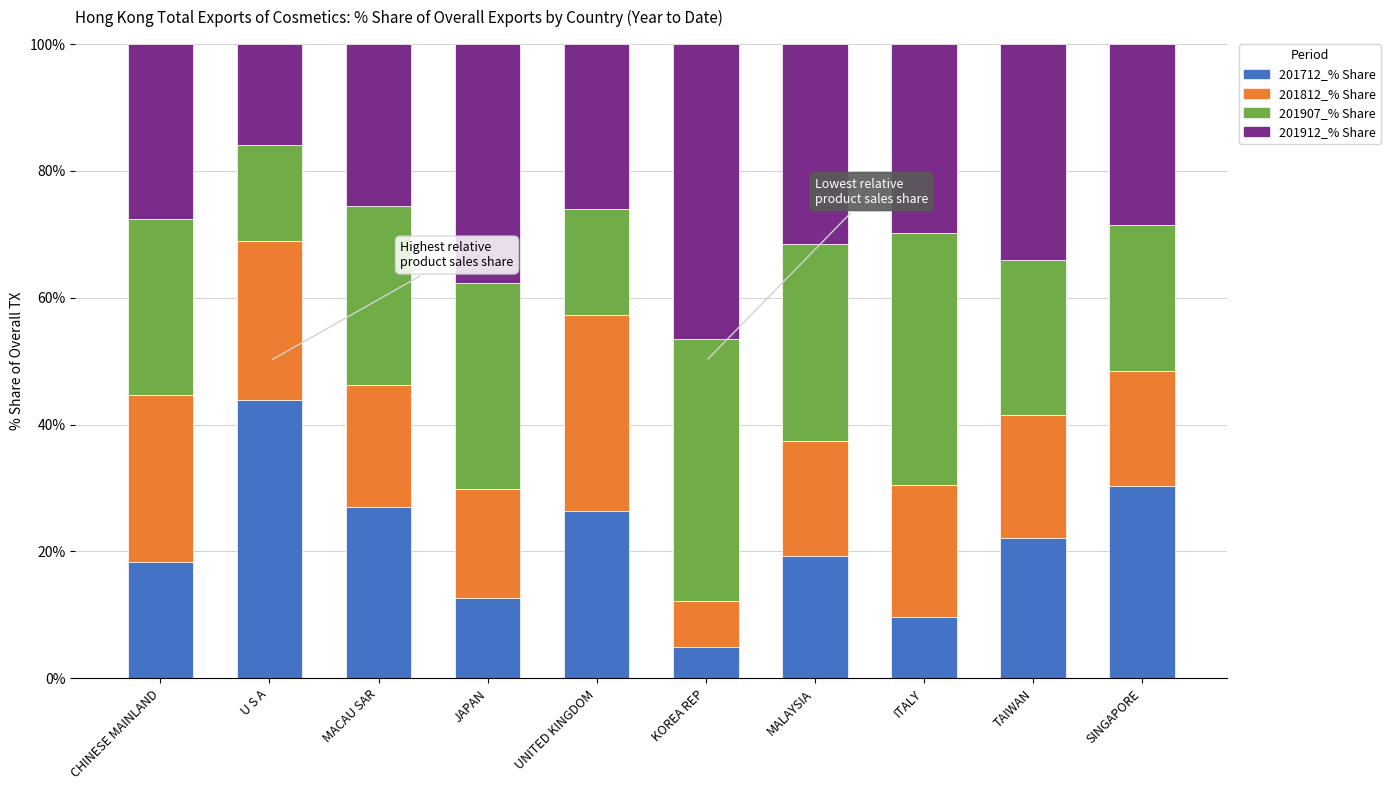

At which label does 201712_% Share reach its peak?

U S A